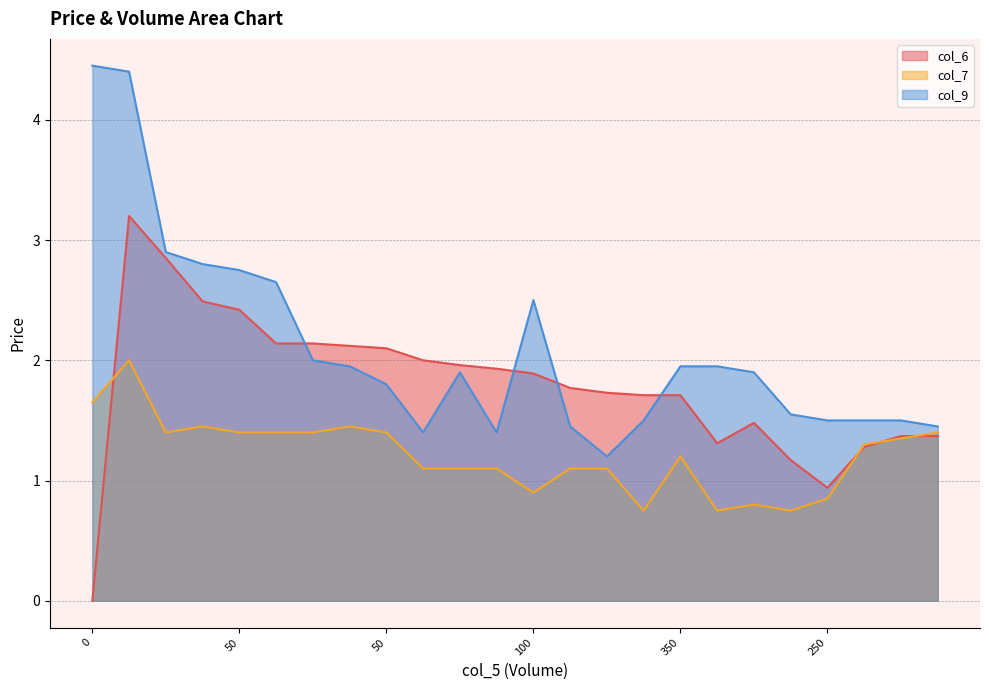

Reading left to right, extract all data points from this chart.

col_6: 0.0	3.2	2.9	2.5	2.4	2.1	2.1	2.1	2.1	2.0	2.0	1.9	1.9	1.8	1.7	1.7	1.7	1.3	1.5	1.2	0.9	1.3	1.4	1.4
col_7: 1.6	2.0	1.4	1.4	1.4	1.4	1.4	1.4	1.4	1.1	1.1	1.1	0.9	1.1	1.1	0.8	1.2	0.8	0.8	0.8	0.8	1.3	1.4	1.4
col_9: 4.5	4.4	2.9	2.8	2.8	2.6	2.0	1.9	1.8	1.4	1.9	1.4	2.5	1.4	1.2	1.5	1.9	1.9	1.9	1.6	1.5	1.5	1.5	1.4